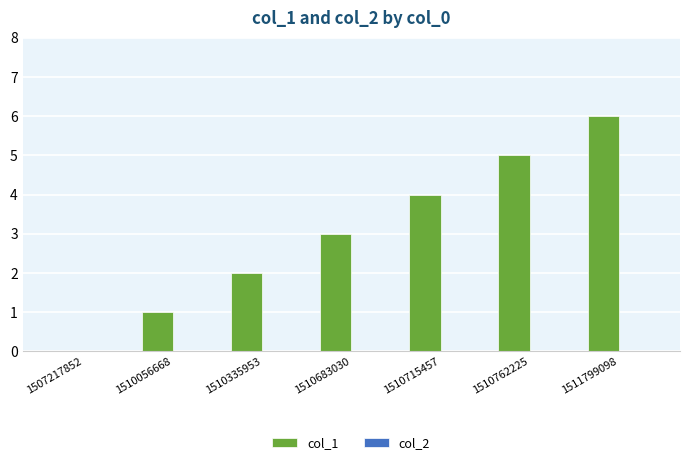

What is the greatest value displayed?

6